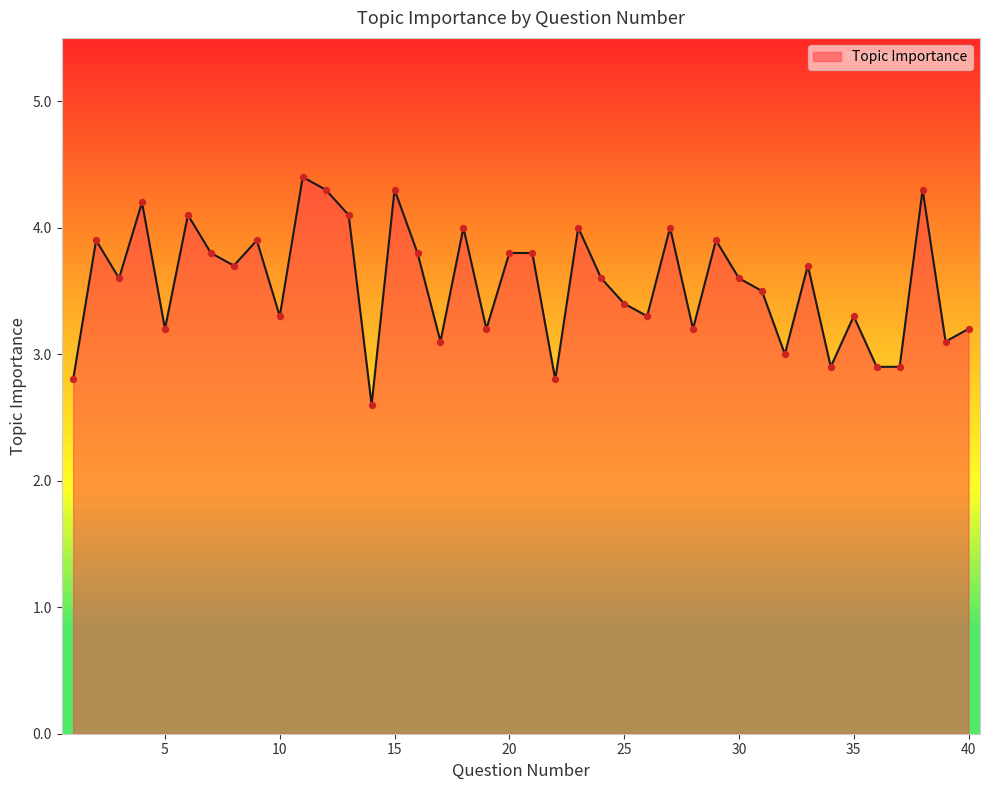

What is the difference between the maximum and minimum values?

1.8